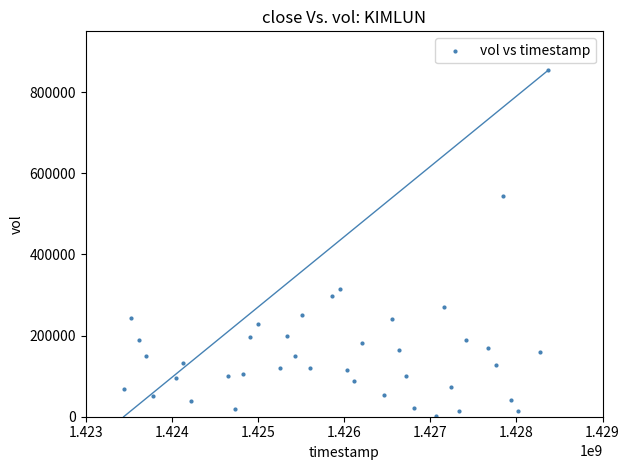

What is the range of Y values (max minus min)?

851400